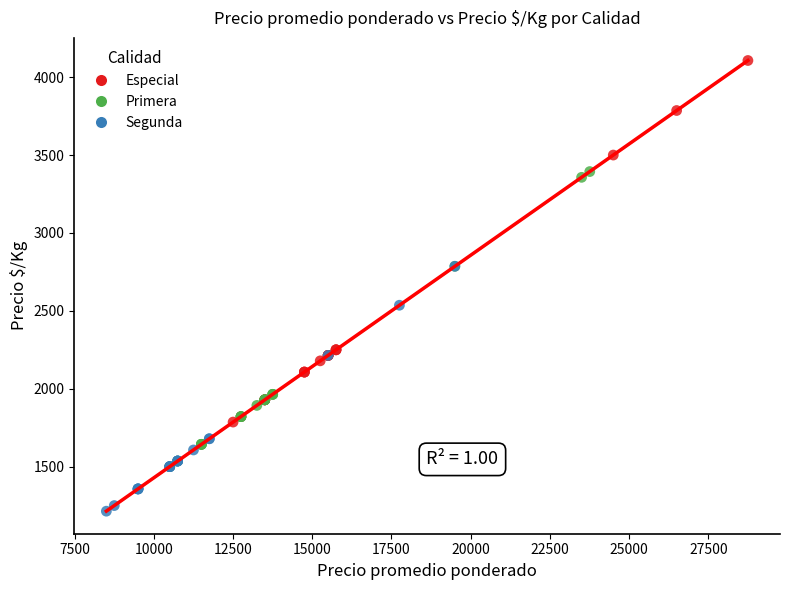

What are all the series names shown in the legend?

Especial, Primera, Segunda